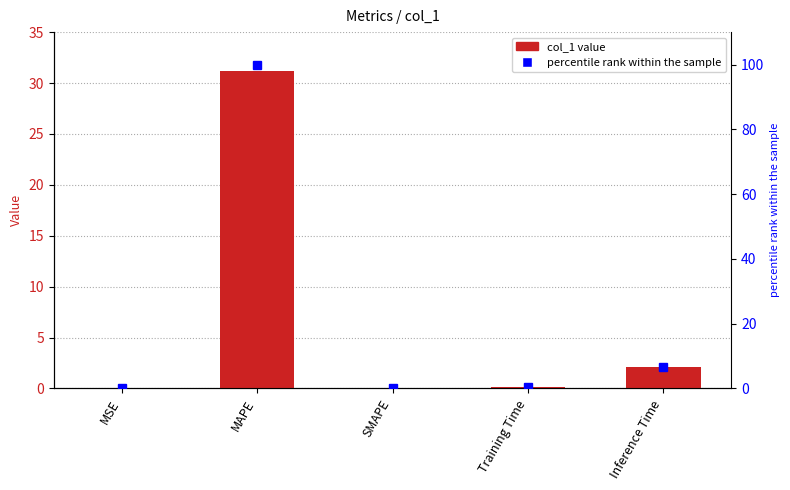

Which category has the lowest value in the col_1 series?

SMAPE